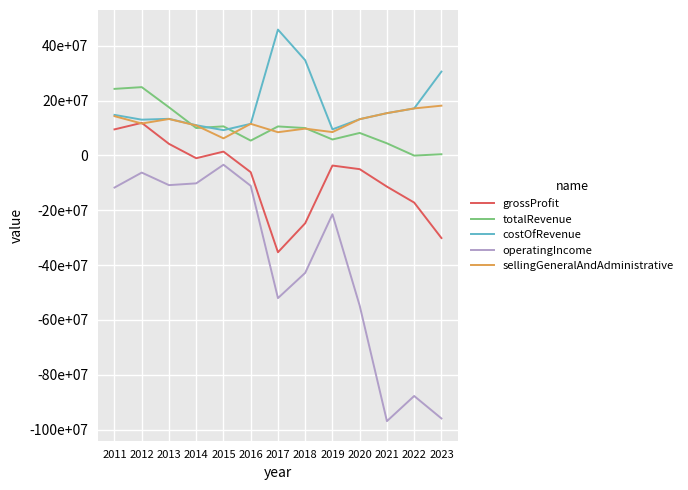

Where is the first local minimum for sellingGeneralAndAdministrative?

2012